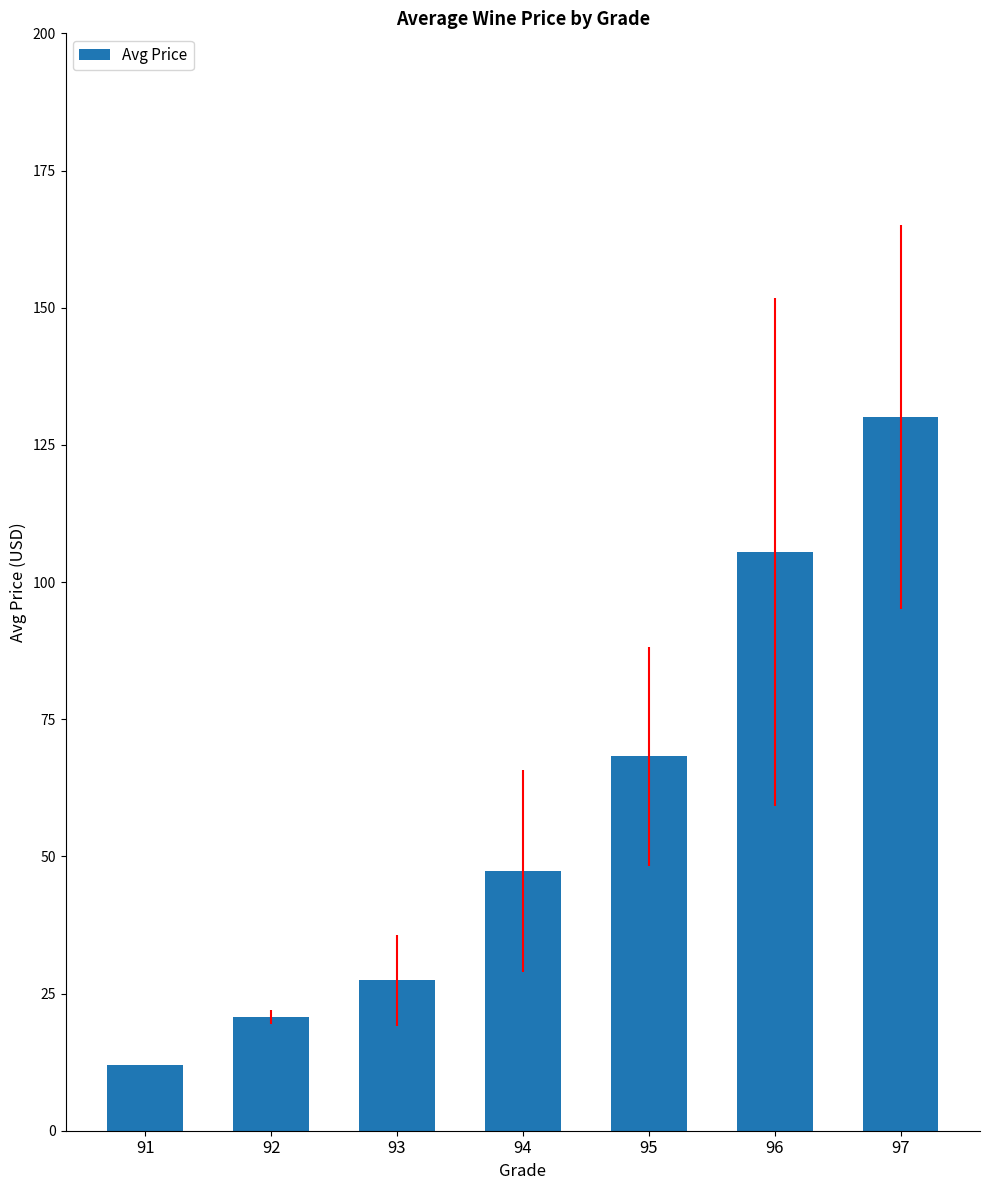

Rank the categories by value from lowest to highest.

91, 92, 93, 94, 95, 96, 97